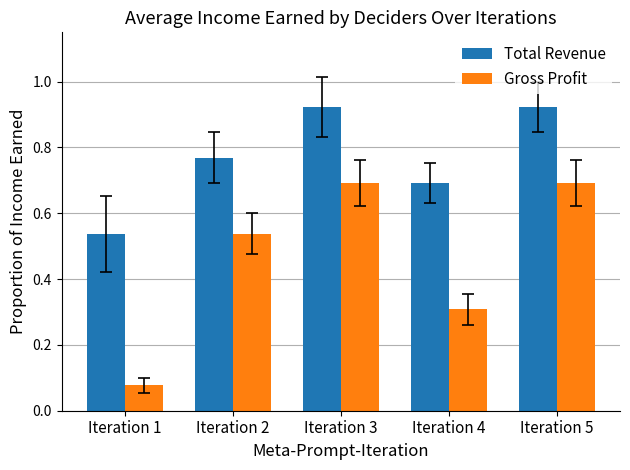

True or false: Gross Profit has a value of 0.7 at Iteration 5.

True